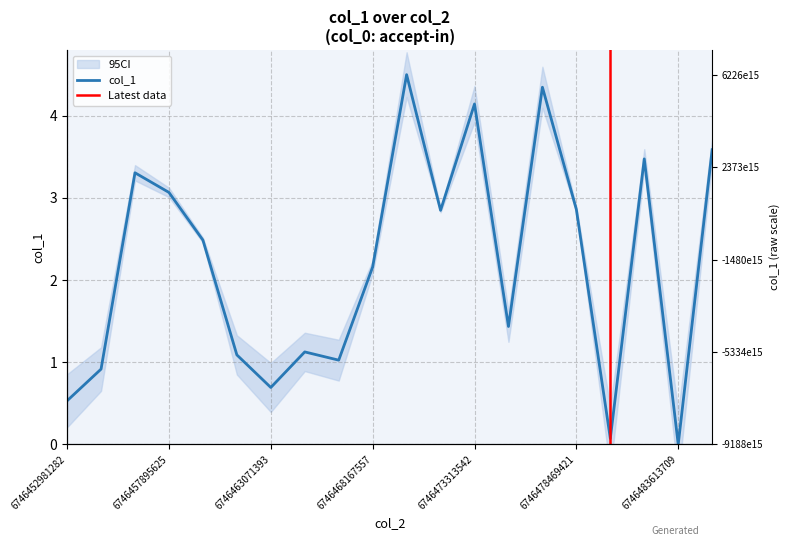

What is the change in value from 6746459895551 to 6746471580135?

+0.4